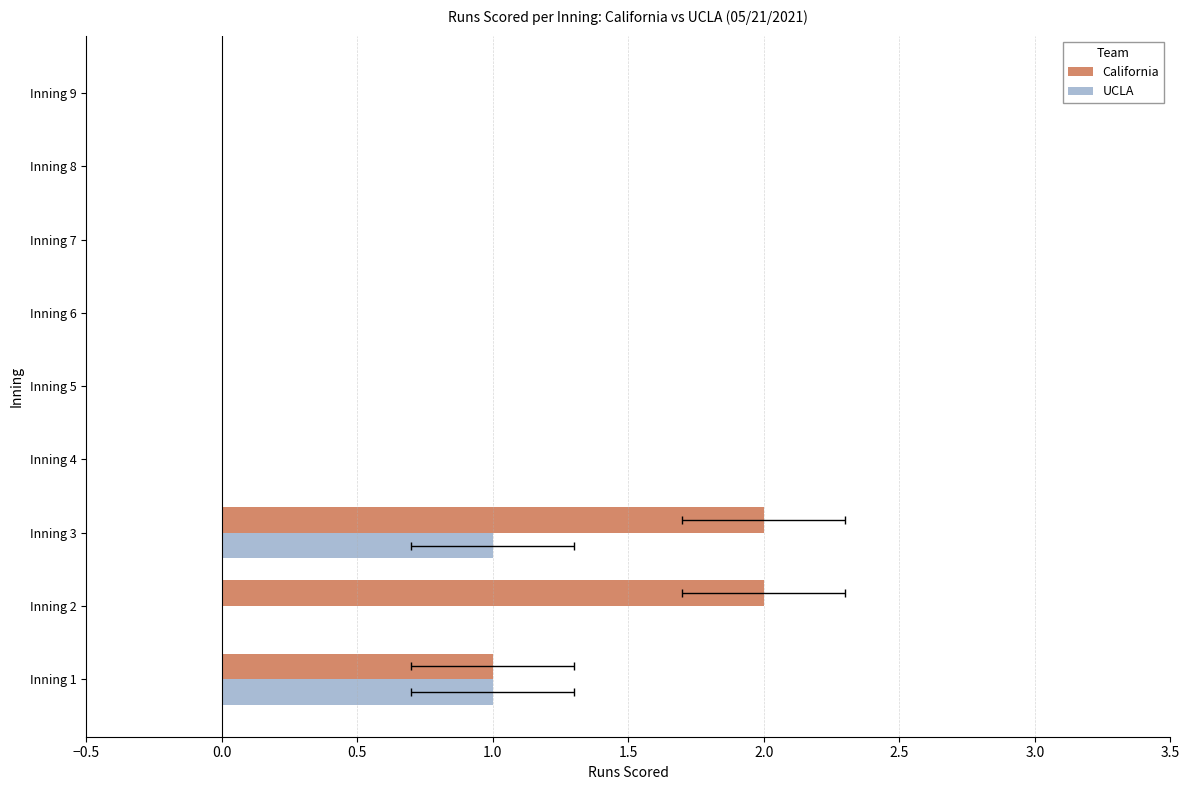

Count the California values in the range 0 to 1.

7